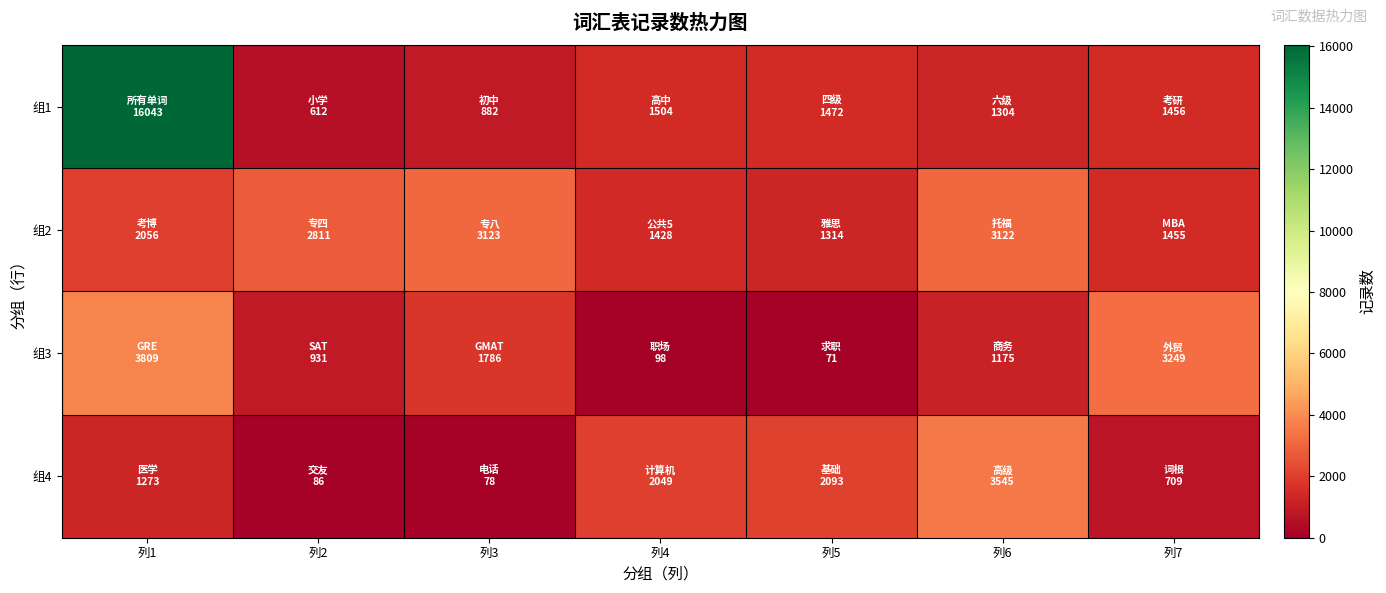

What is the minimum value shown in the chart?

71